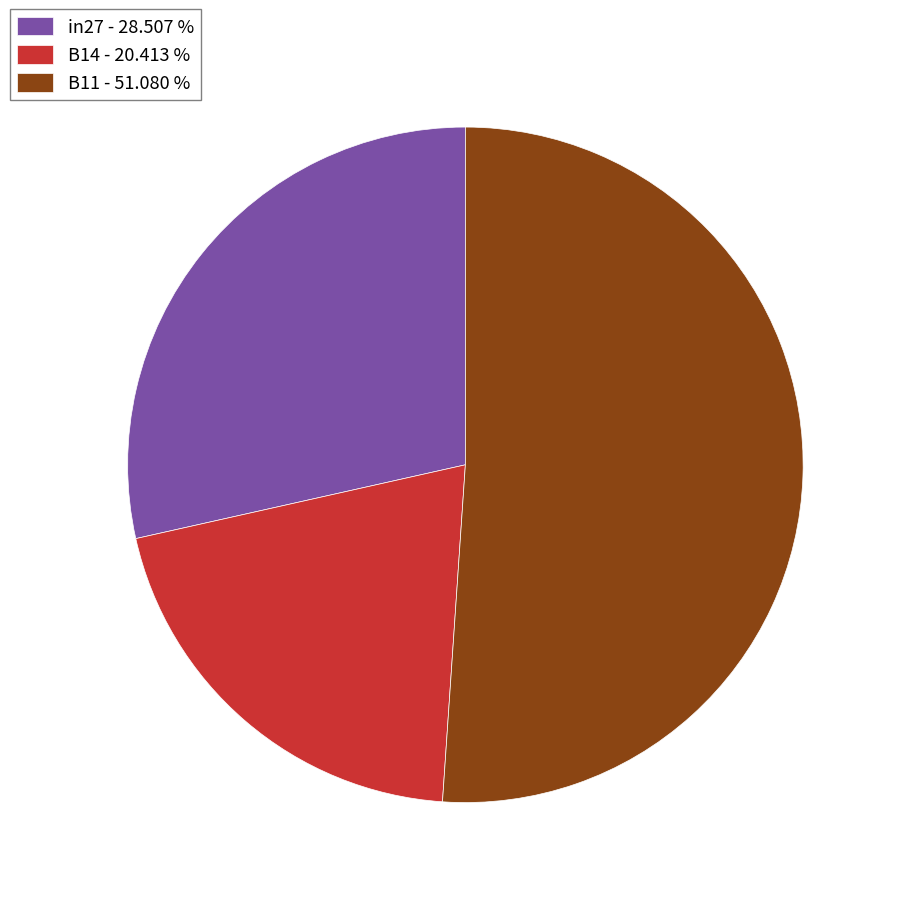

Combined, do B11 - 51.080 % and B14 - 20.413 % account for over 50%?

Yes